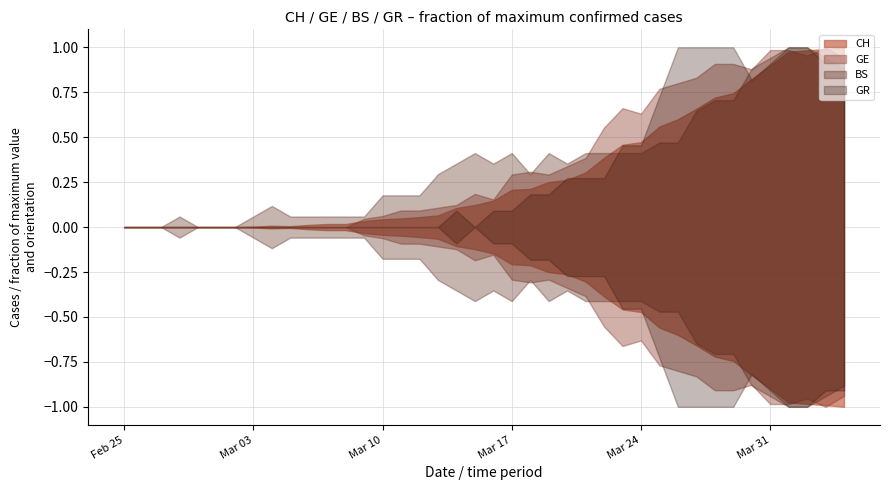

What is the spread (max minus min) of values at 3?

1